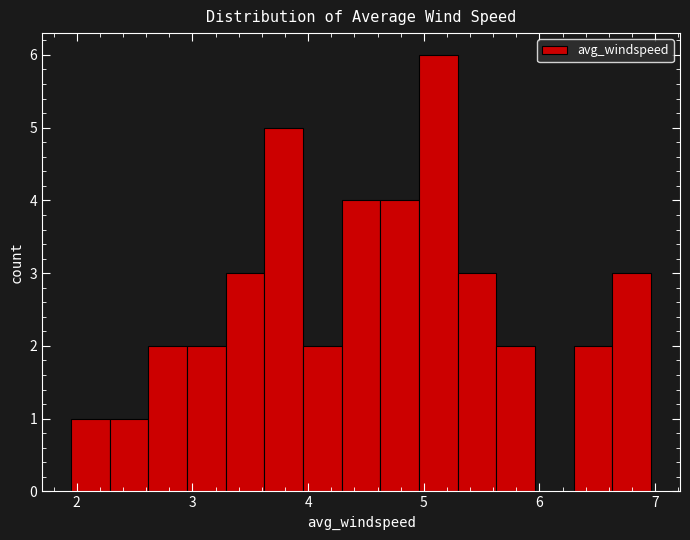

Around what value on the x-axis is the tallest bar? Give the approximate position of its centre, as read against the axis.

5.1